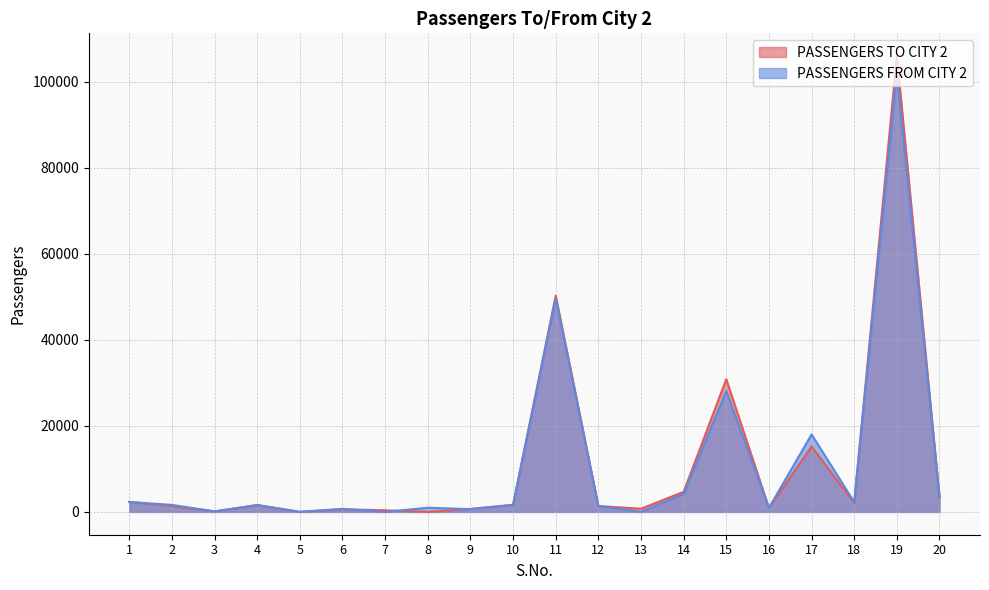

What is the sum of all PASSENGERS FROM CITY 2 values?

219660